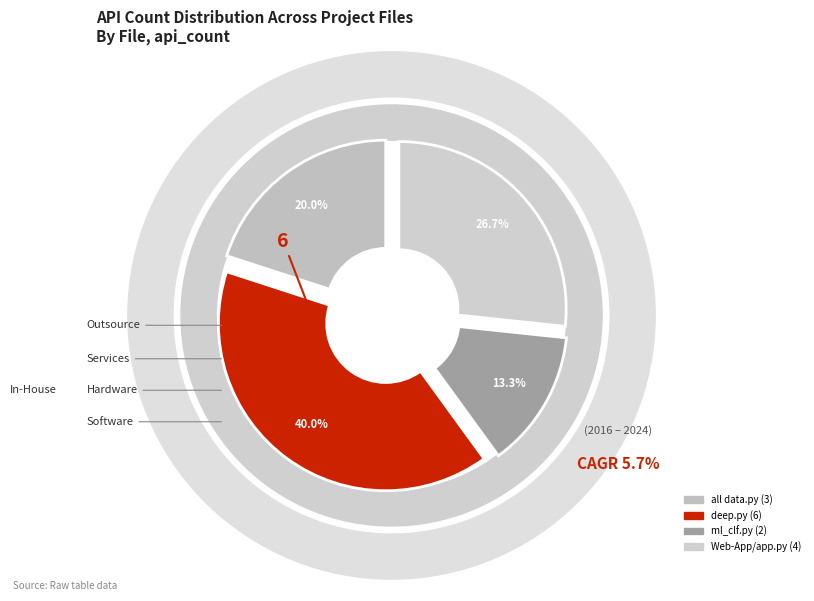

Does merge.py account for over 50% of the chart?

No